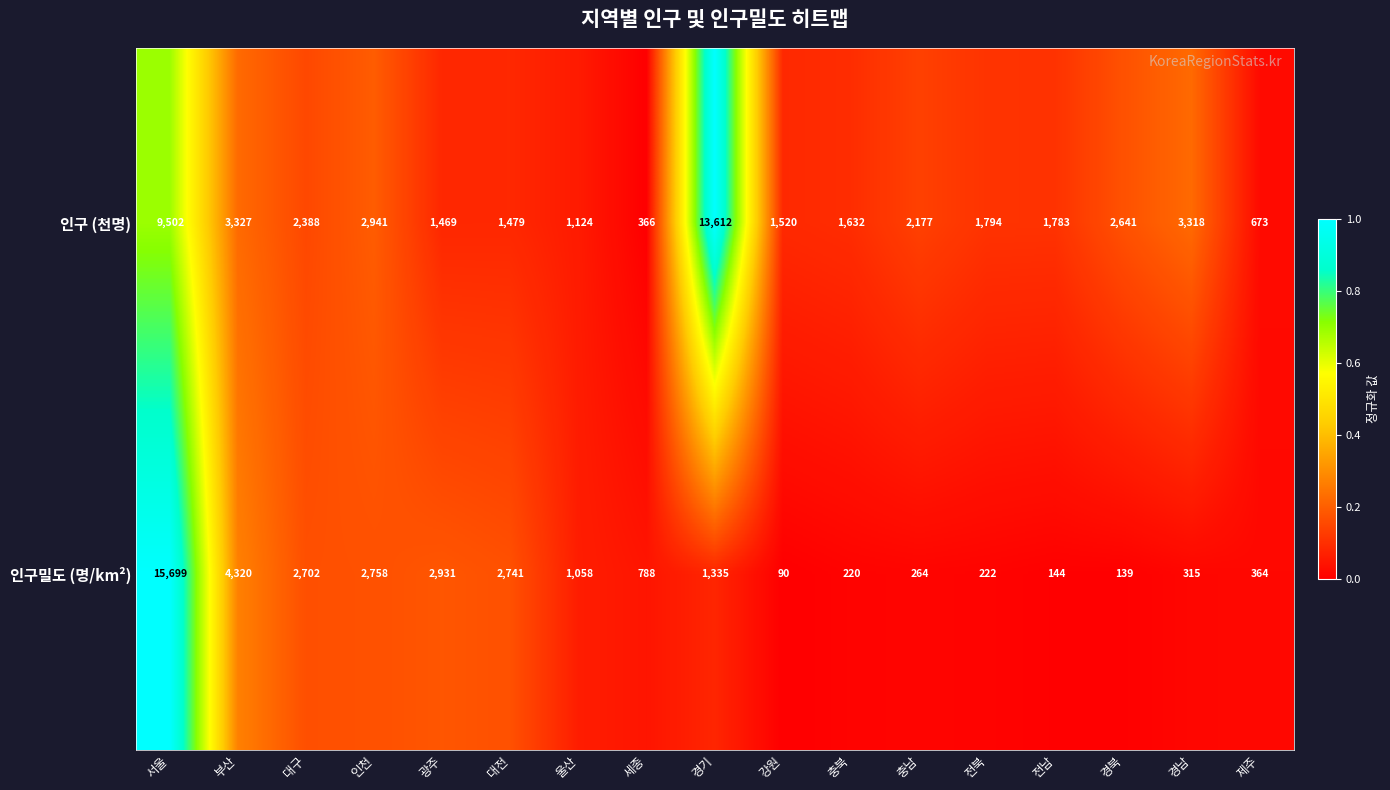

What value does the 인구 (천명) series have at 세종?

366